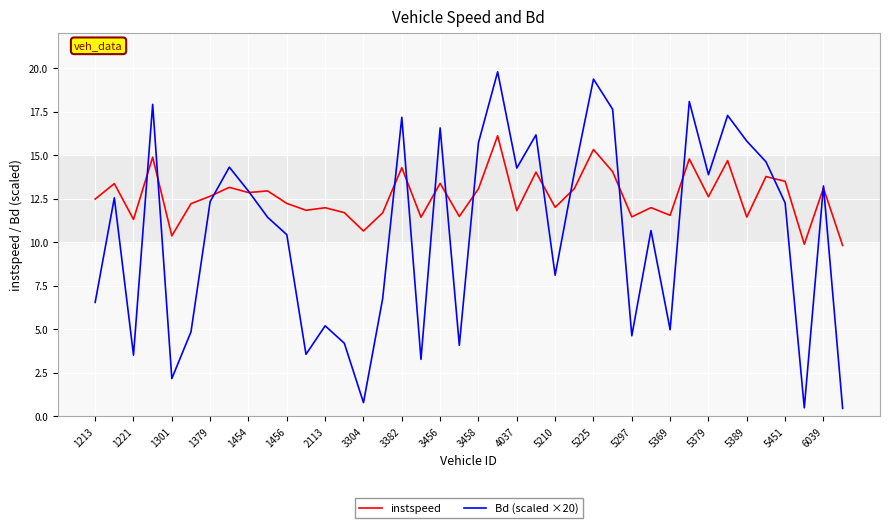

What is the difference between the second highest and minimum values in the Bd (scaled ×20) series?

18.9